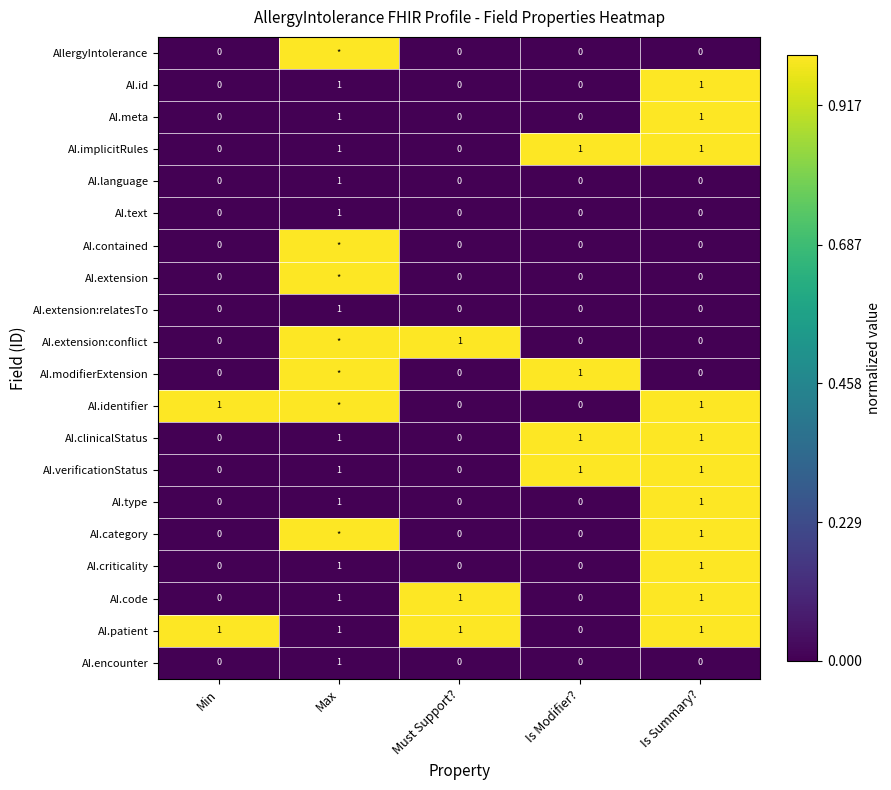

Which category has the highest value in the AI.text series?

Max